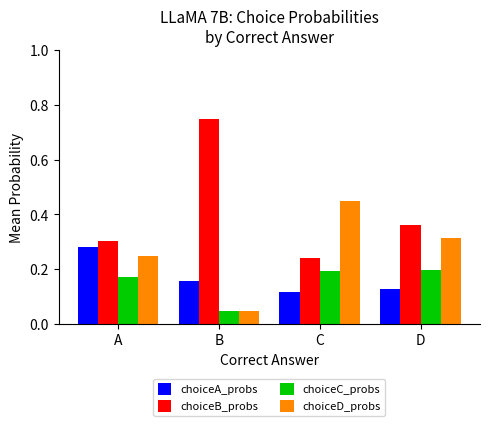

Does the chart contain any negative values?

No